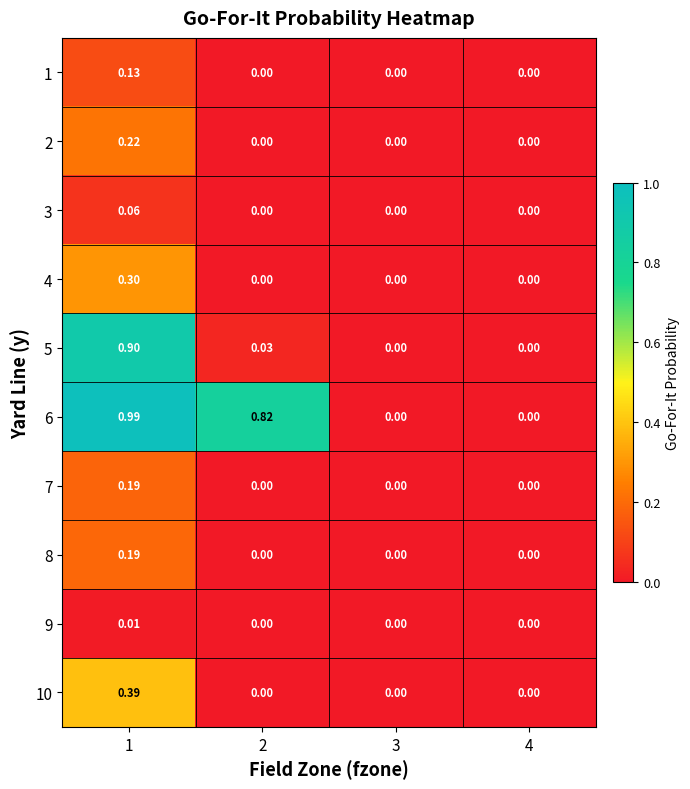

At which category is the sum across all series the highest?

1